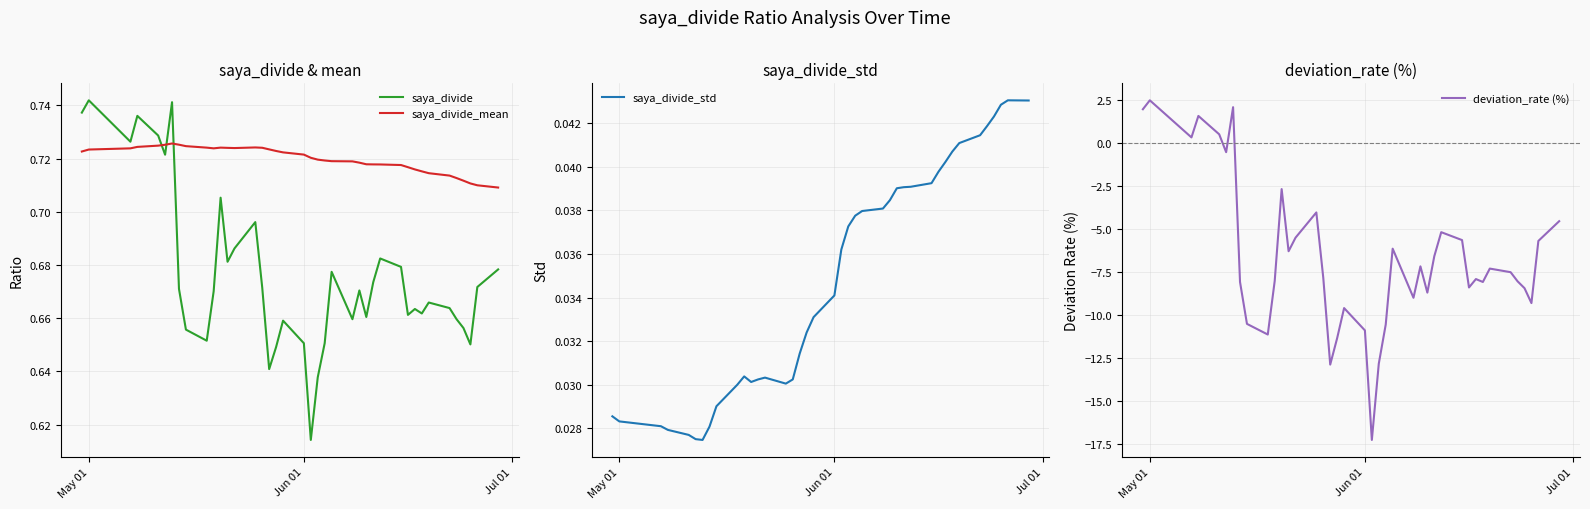

After their last crossing, which series has the higher values: deviation_rate (%) or saya_divide_std?

saya_divide_std